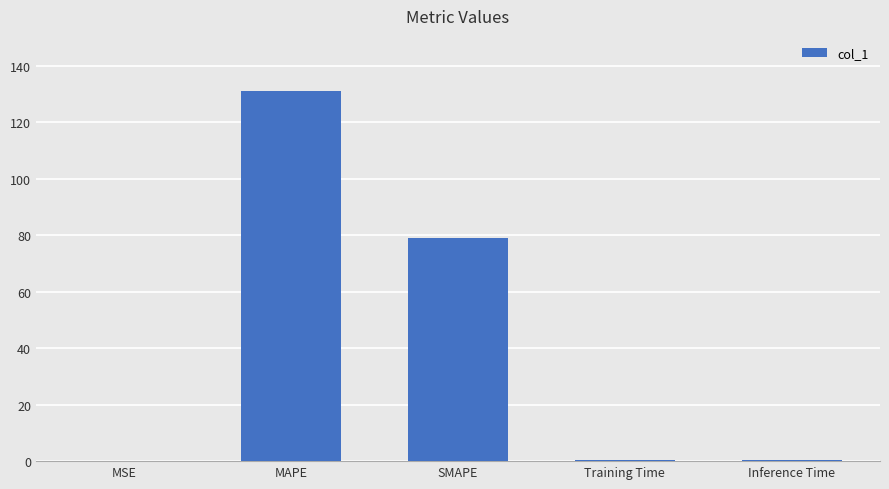

The chart shows a value of 44.7 at SMAPE. True or false?

False